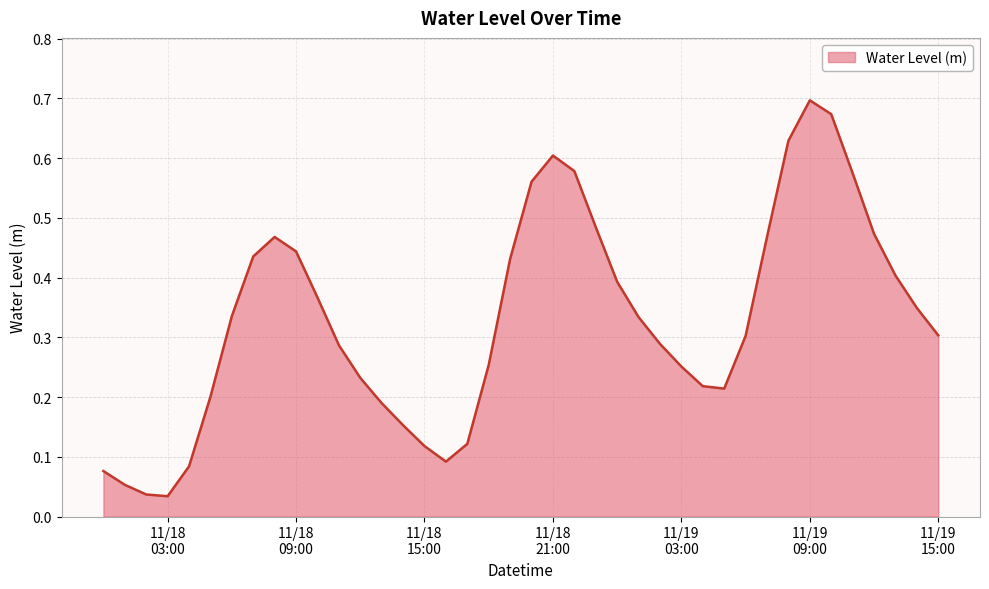

Is this an area chart (filled region under the line)?

Yes